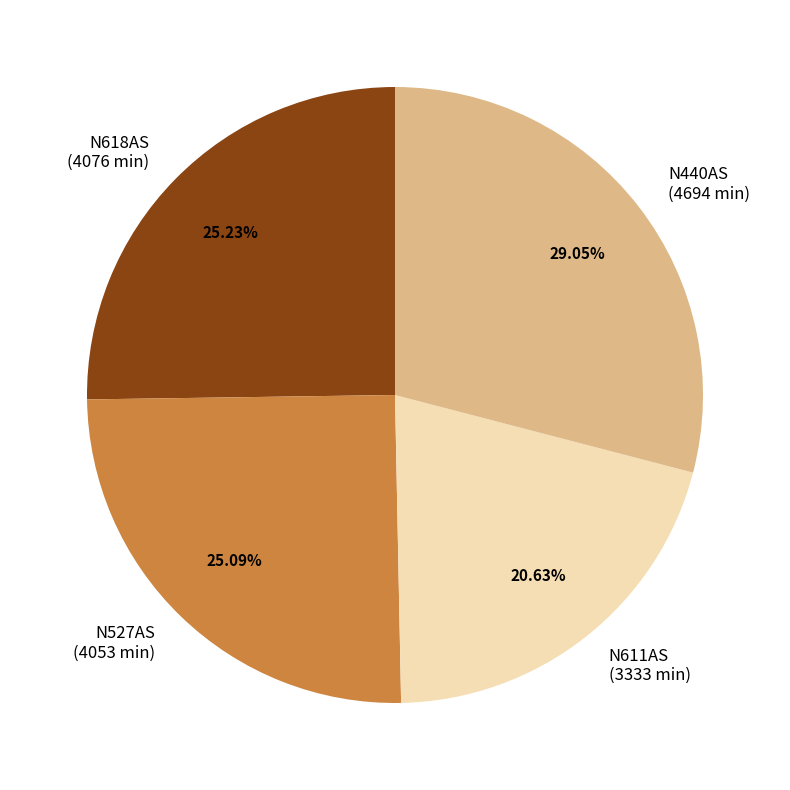

Count the number of slices in the pie.

4